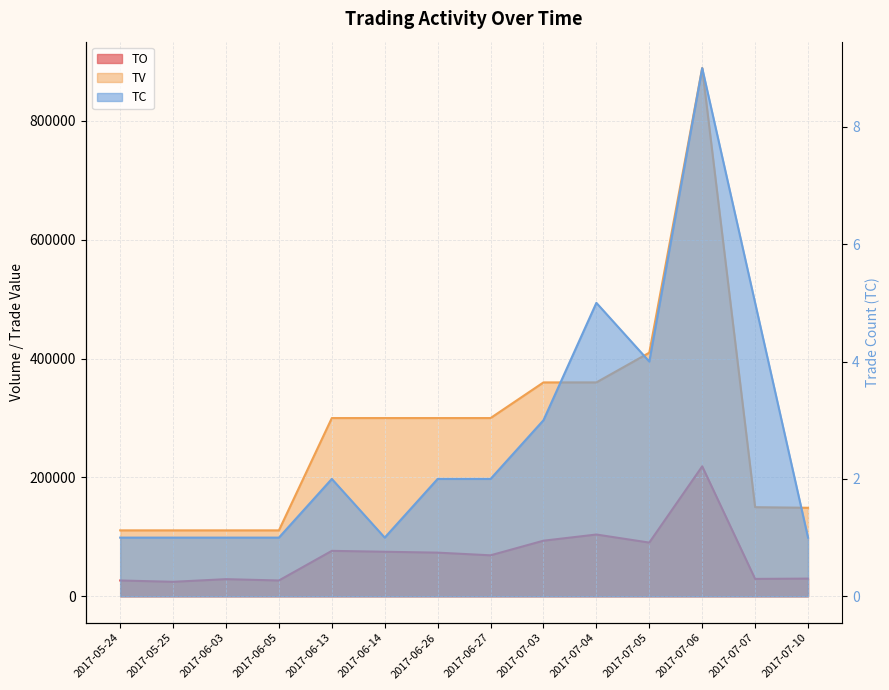

Which series has the widest spread of values?

TV